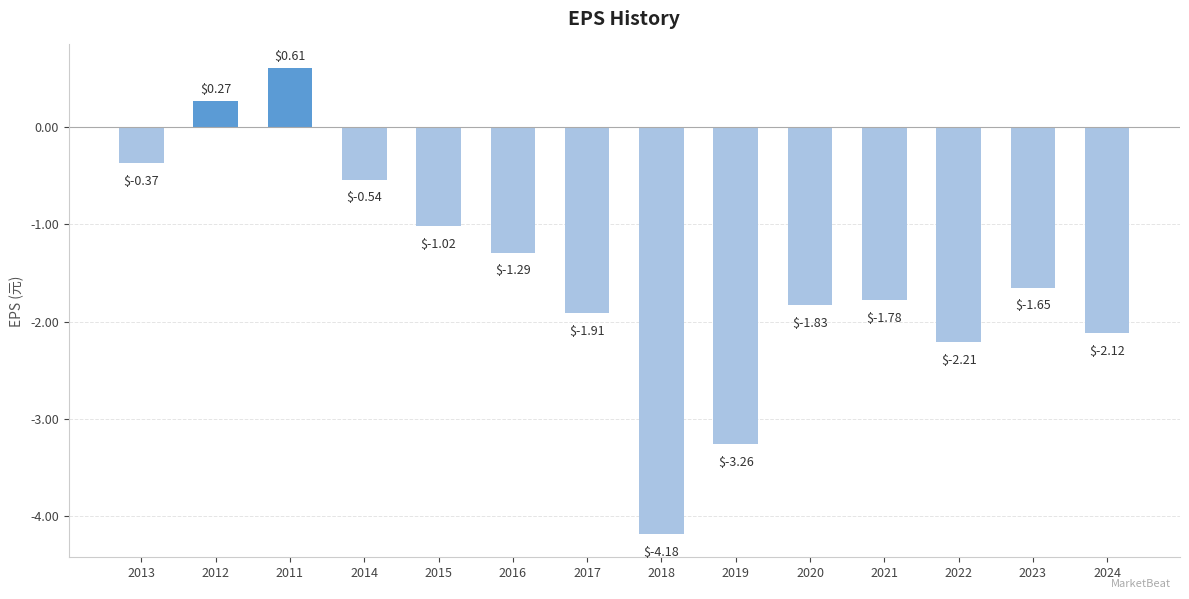

How many positive values are there?

2